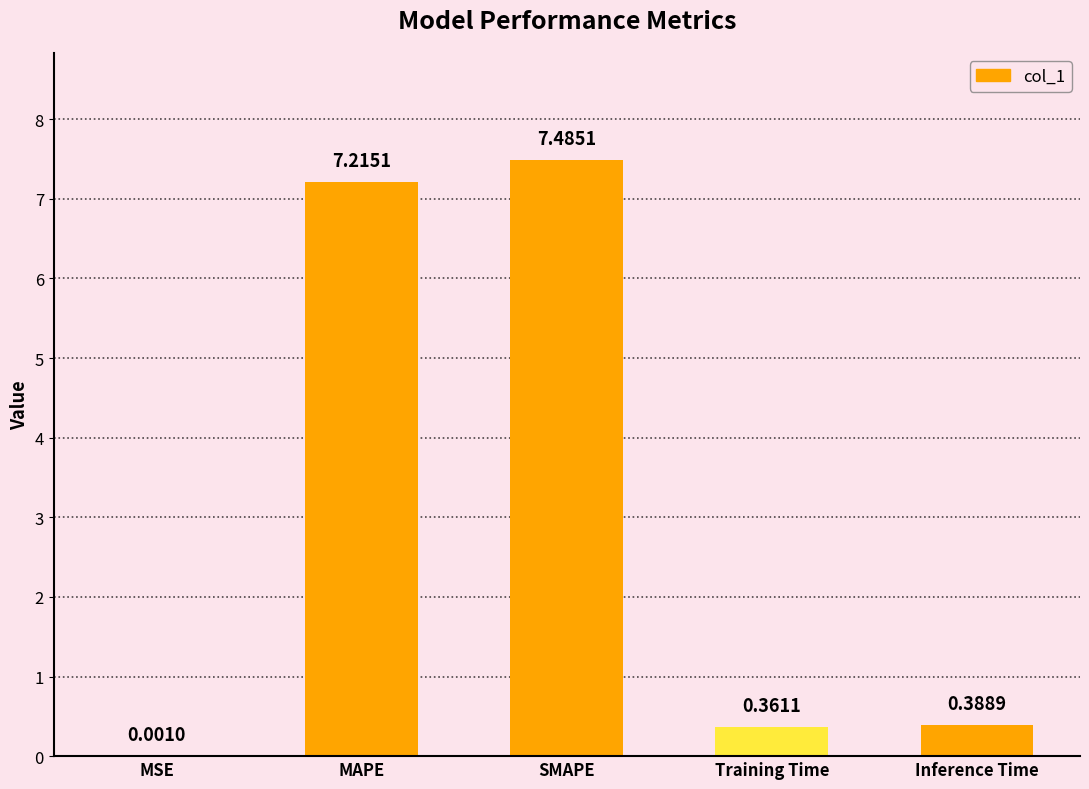

What is the sum of the values at Training Time and SMAPE?

7.8